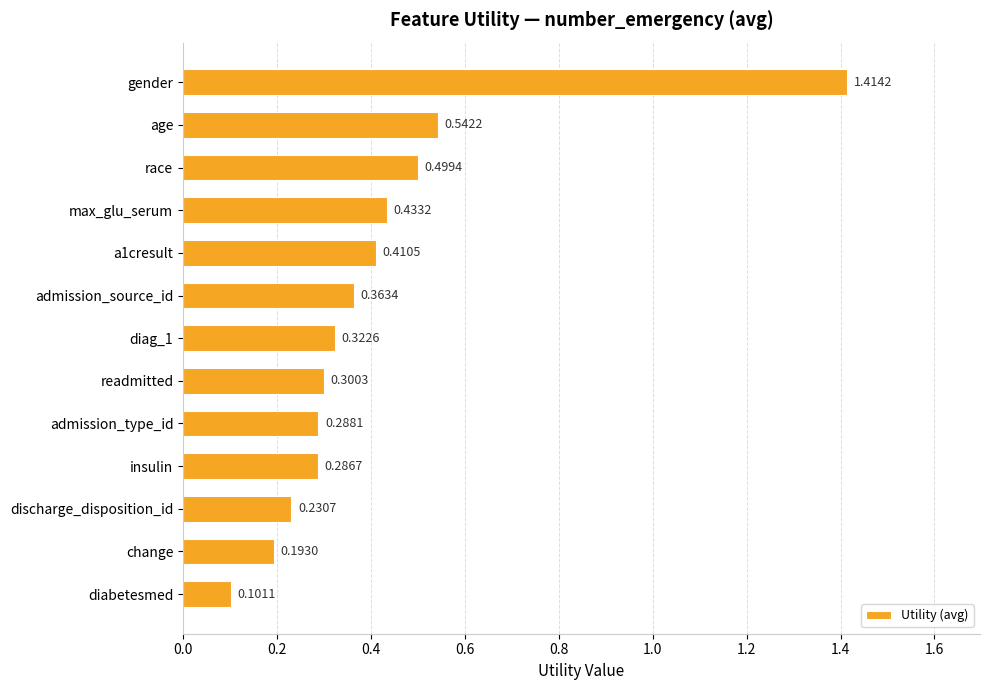

List the labels in order of value, smallest first.

diabetesmed, change, discharge_disposition_id, insulin, admission_type_id, readmitted, diag_1, admission_source_id, a1cresult, max_glu_serum, race, age, gender